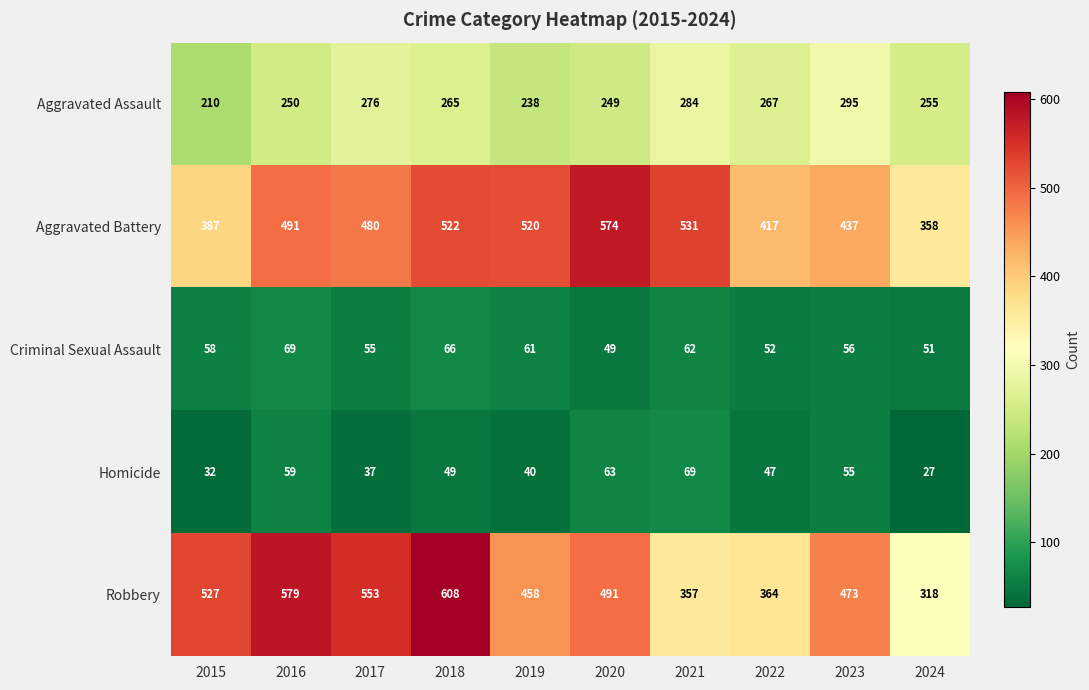

At which label does Robbery first exceed 491?

2015